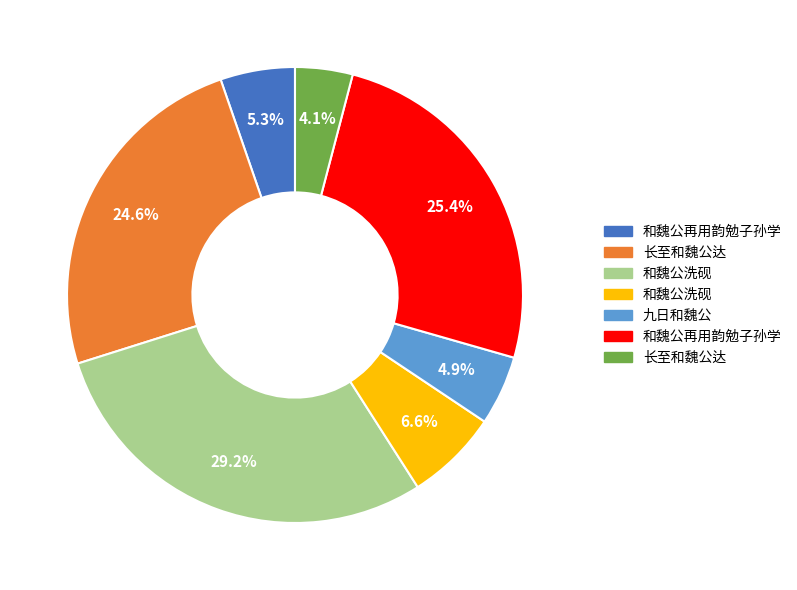

Is there any slice that represents more than half of the pie?

No